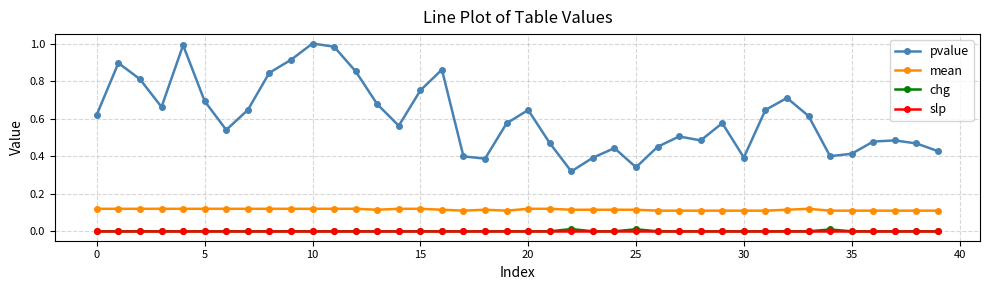

True or false: mean and pvalue intersect in this chart.

False